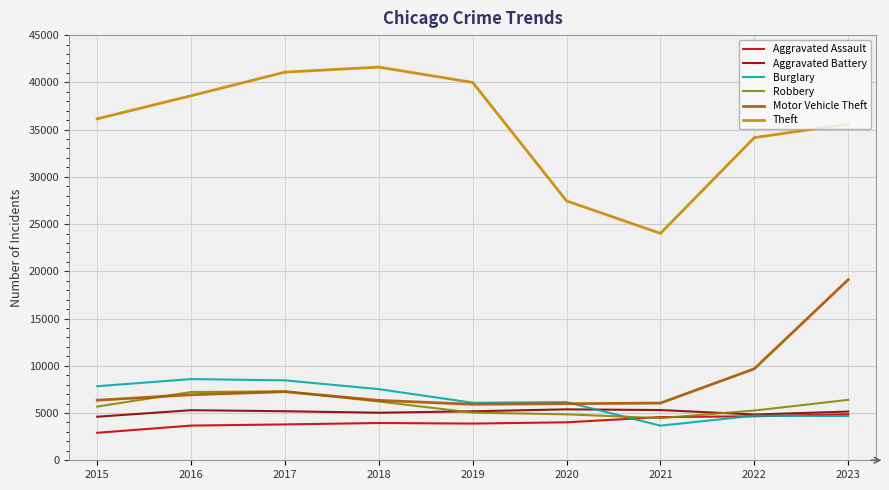

List the series in order of their peak value, lowest first.

Aggravated Assault, Aggravated Battery, Robbery, Burglary, Motor Vehicle Theft, Theft